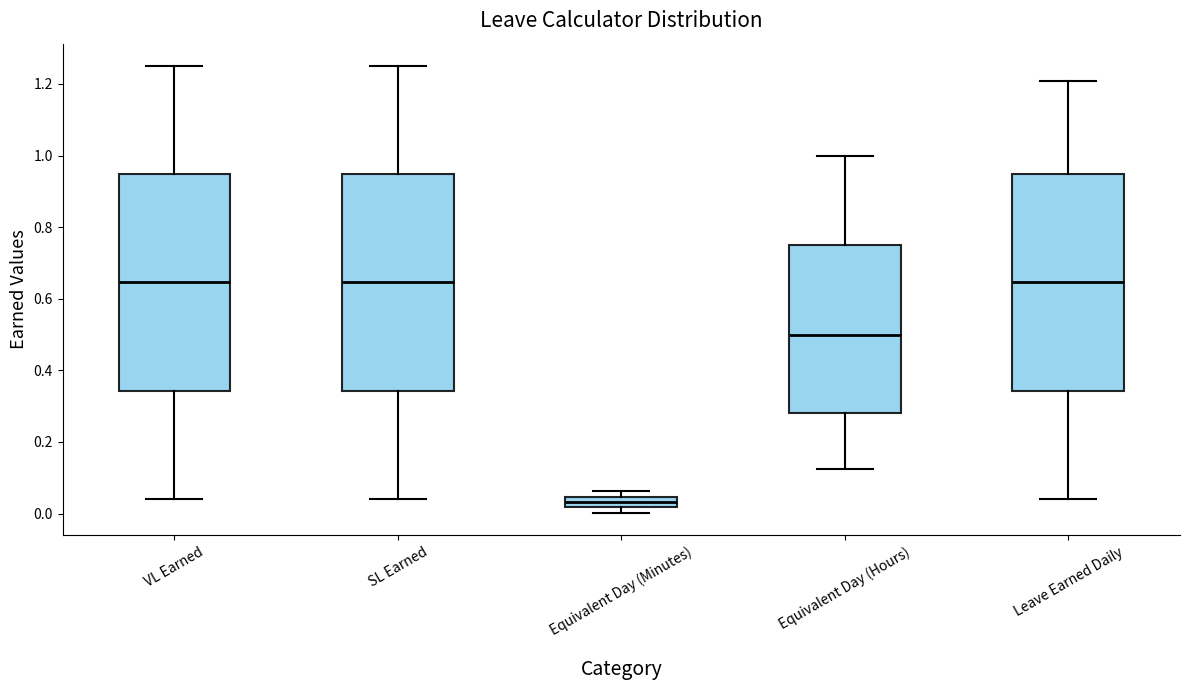

Where is the upper edge of the box for Leave Earned Daily on the y-axis? The values are not printed on the chart, so give them approximately, as read against the axis.

0.94